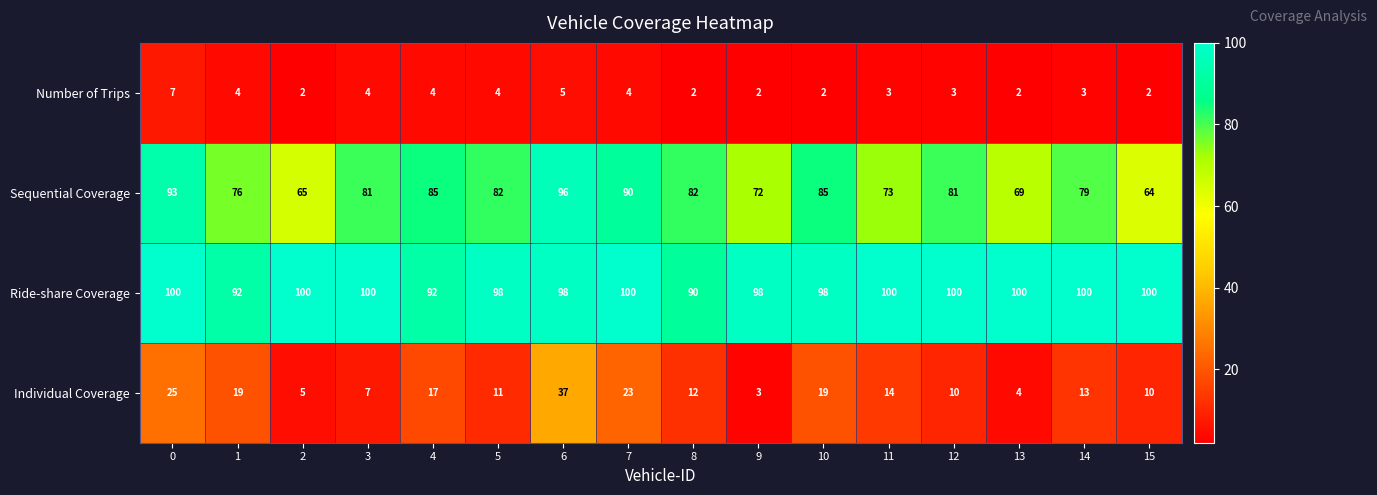

What is the spread (max minus min) of values at 2?

98